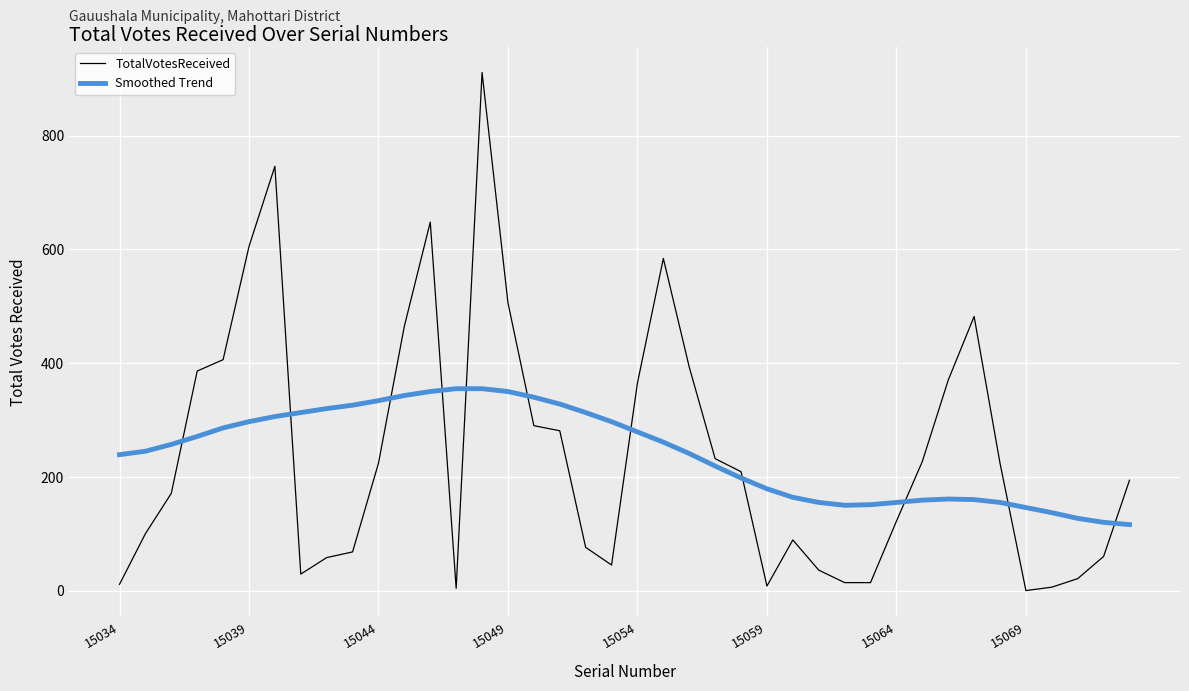

Which series has the widest spread of values?

TotalVotesReceived